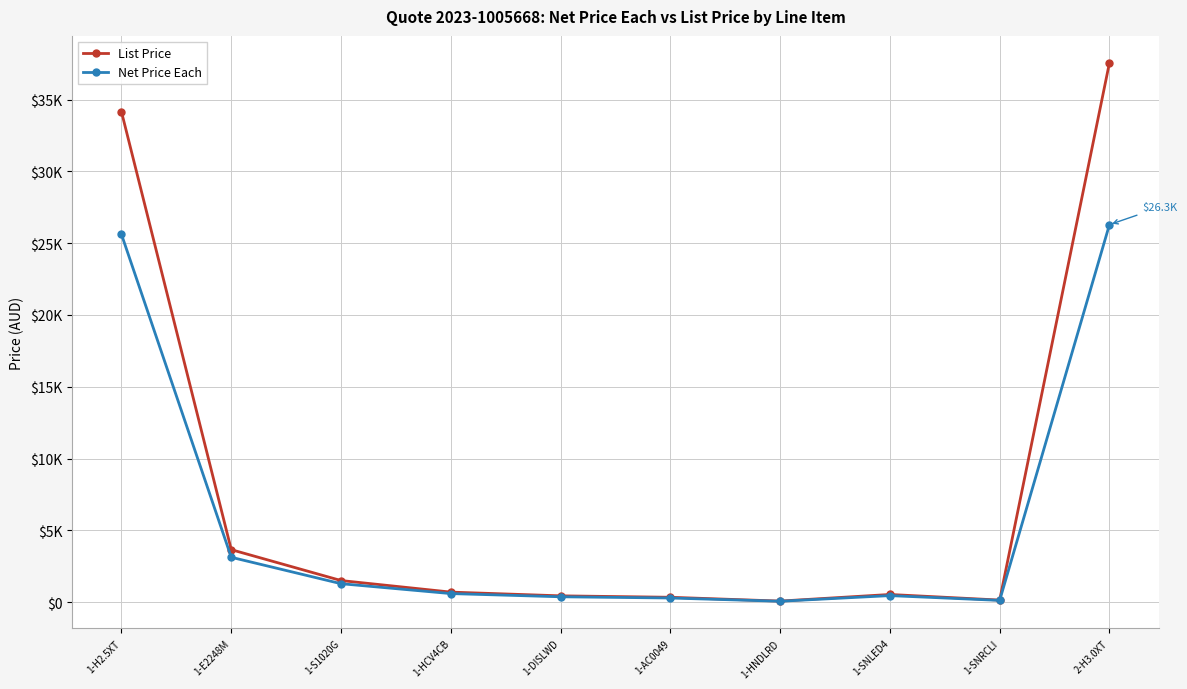

What is the total value across all series at 2-H3.0XT?

63843.5